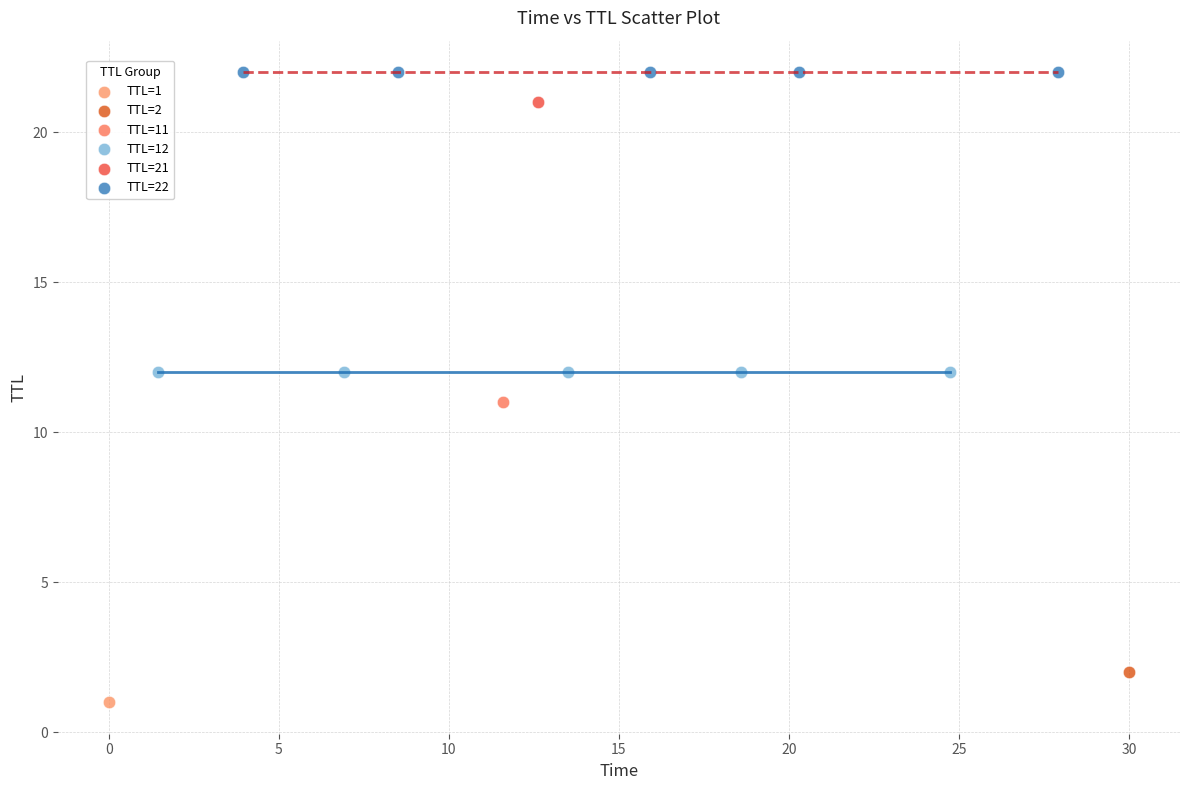

Which series contains the lowest Y value?

TTL=1